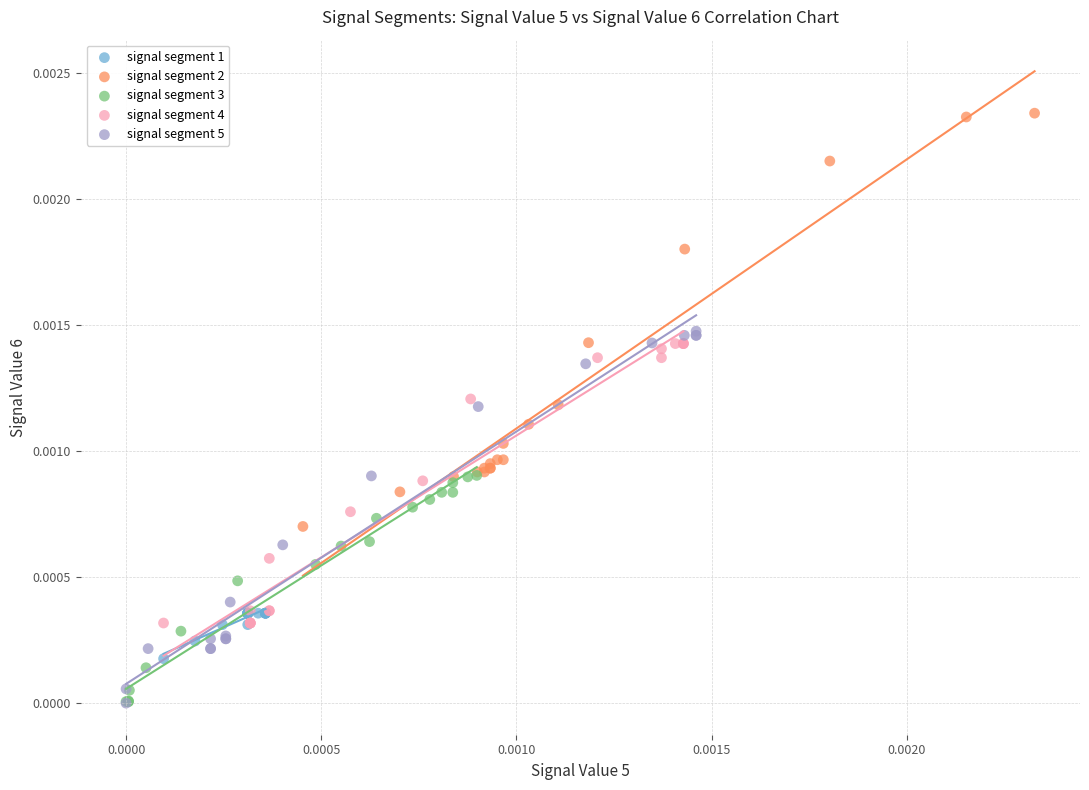

Which series contains the highest Y value?

signal segment 2